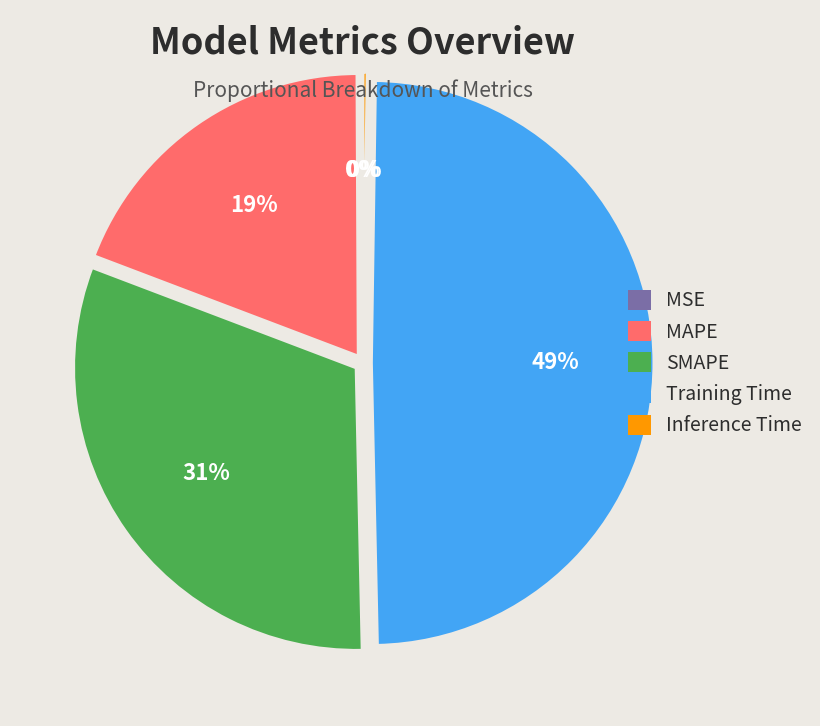

Is there a majority slice in this chart?

No